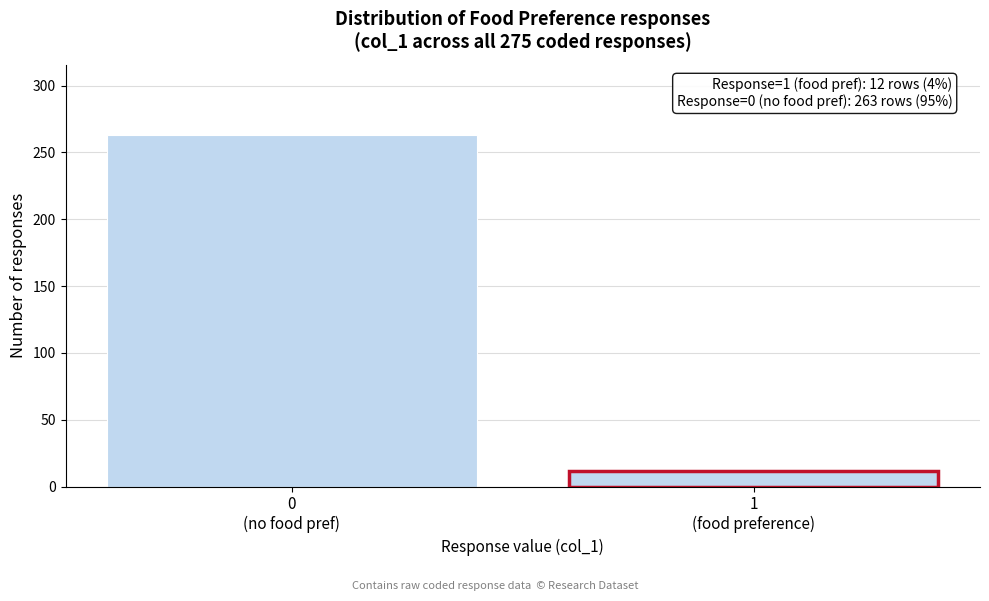

Reading left to right, extract all data points from this chart.

263	12